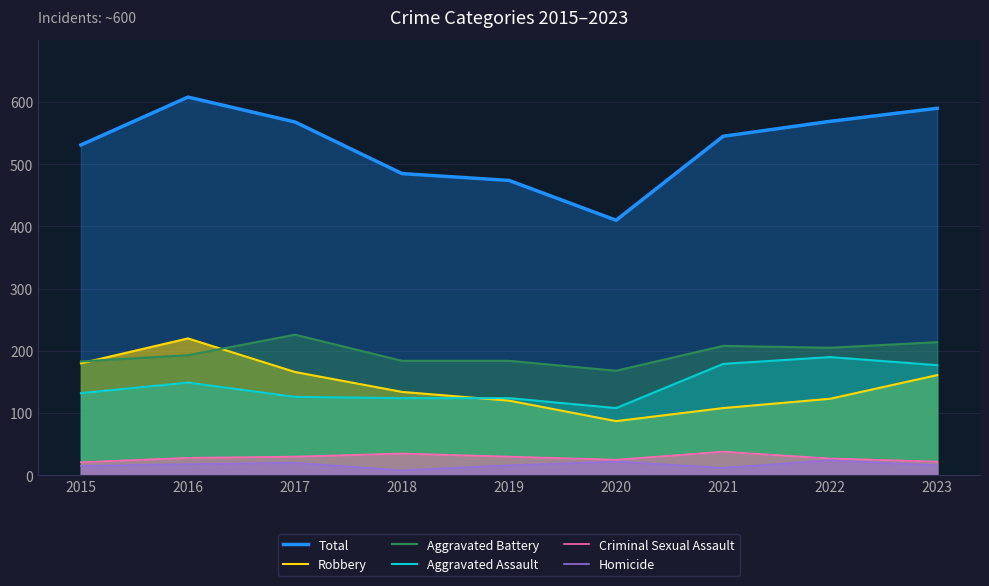

Where does the Aggravated Assault series first go above 132?

2016